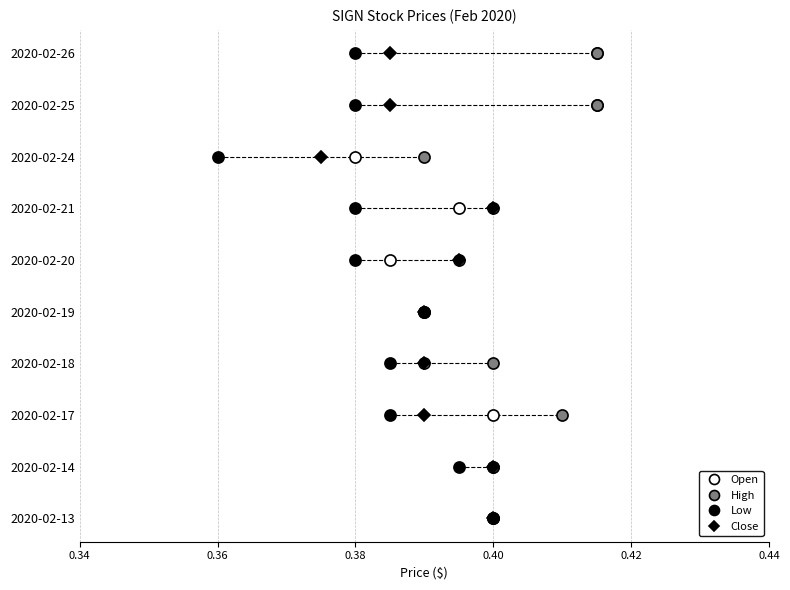

The value of Open at 9 is 15. True or false?

False